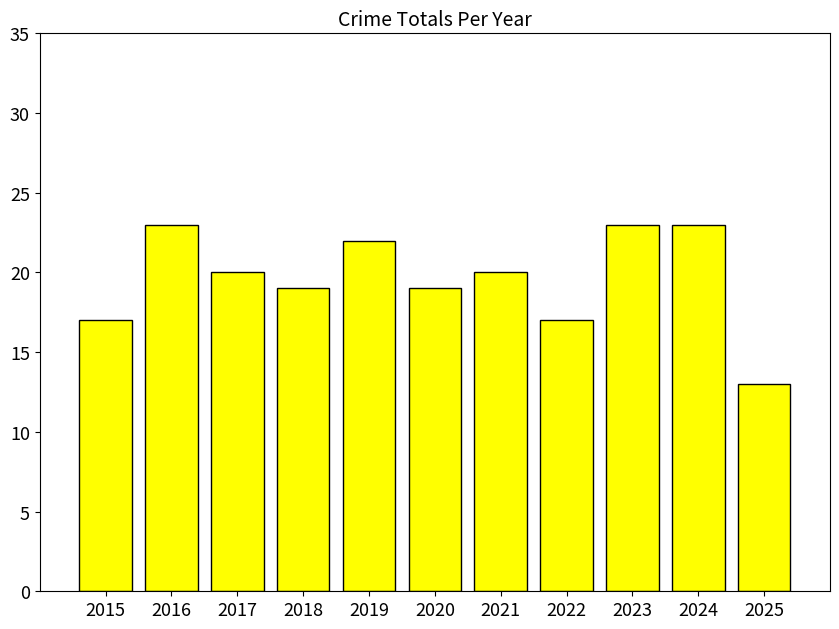

Where does the data first go above 20?

2016